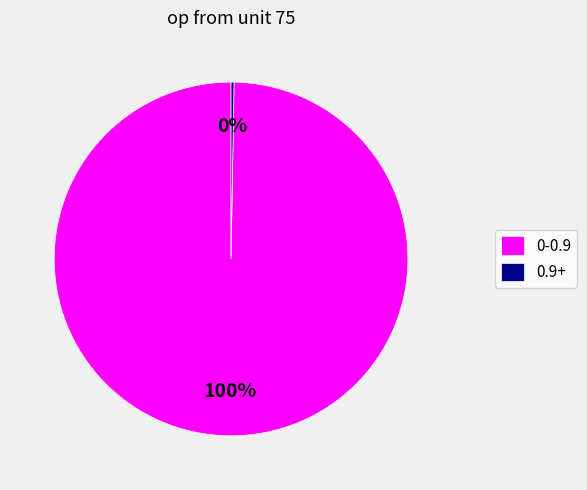

The 0-0.9 slice represents 100% of the pie. True or false?

True